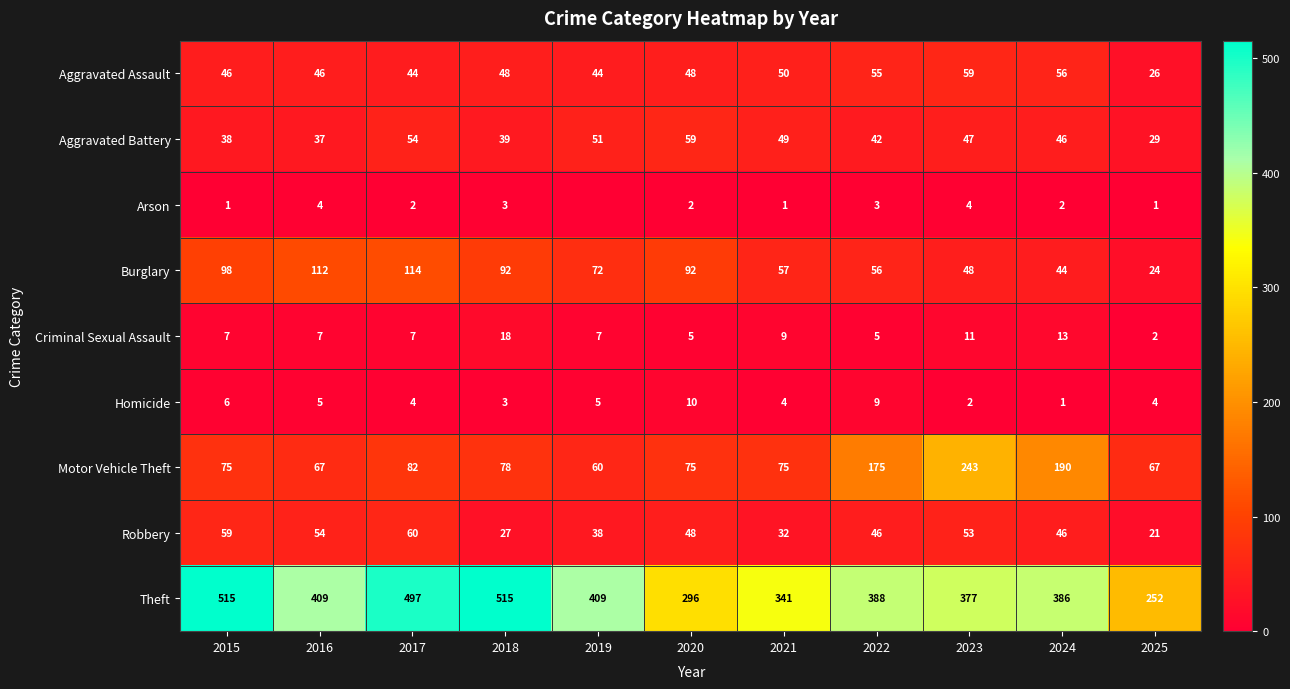

At 2021, list the series in order from largest to smallest.

Theft, Motor Vehicle Theft, Burglary, Aggravated Assault, Aggravated Battery, Robbery, Criminal Sexual Assault, Homicide, Arson